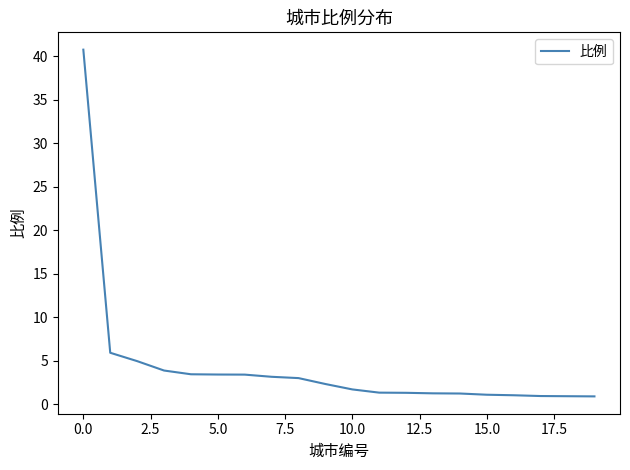

What is the smallest value displayed?

0.9